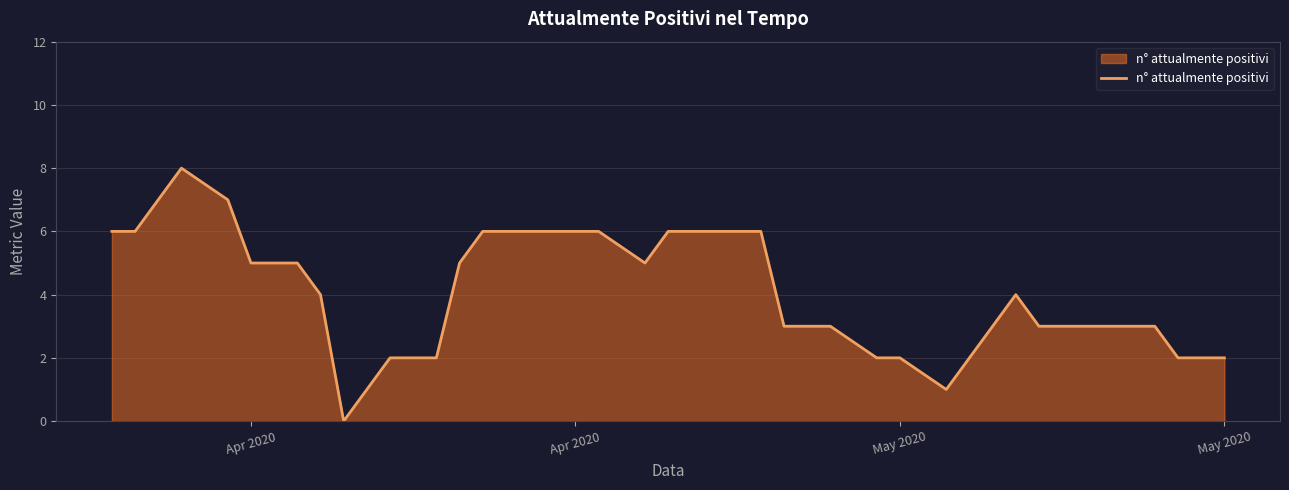

What is the greatest value displayed?

8